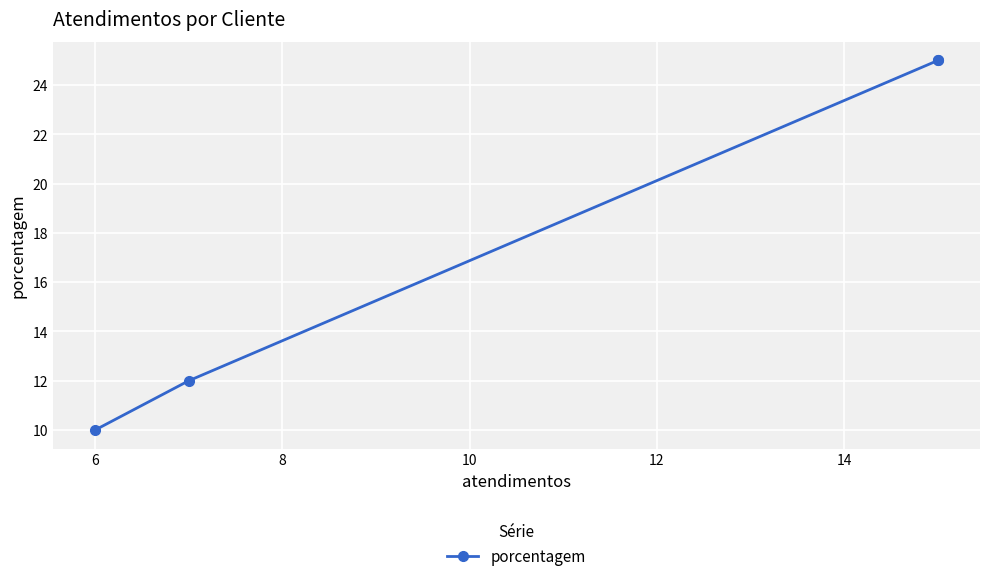

What is the minimum value shown in the chart?

10